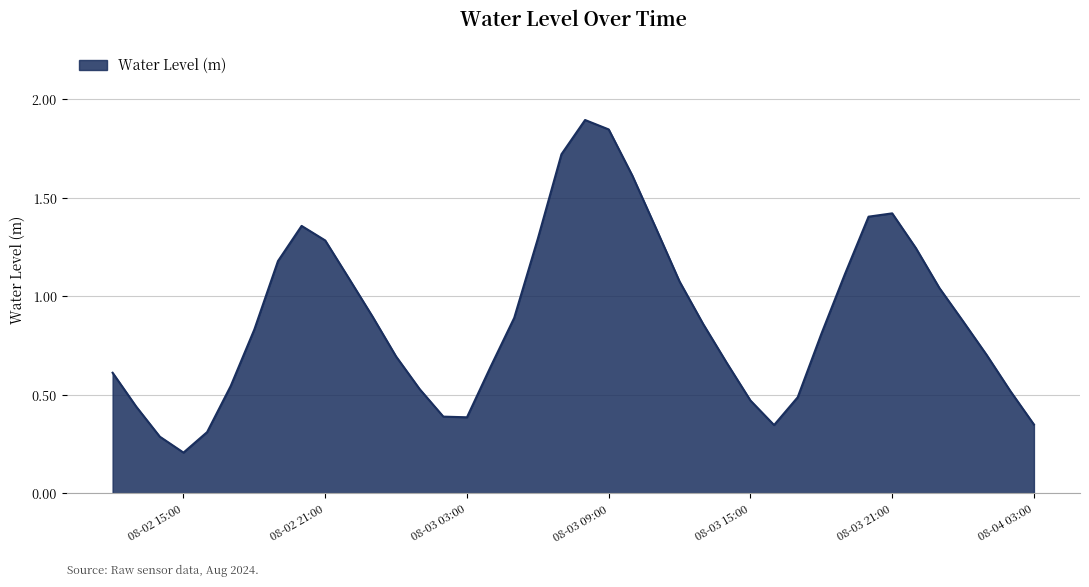

What is the greatest value displayed?

1.9